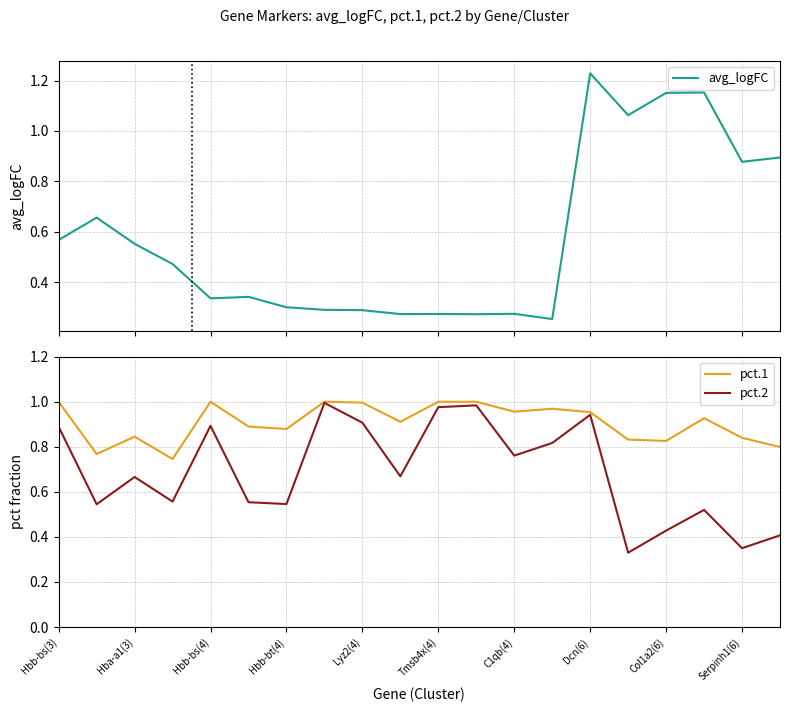

What are all the series names shown in the legend?

avg_logFC, pct.1, pct.2